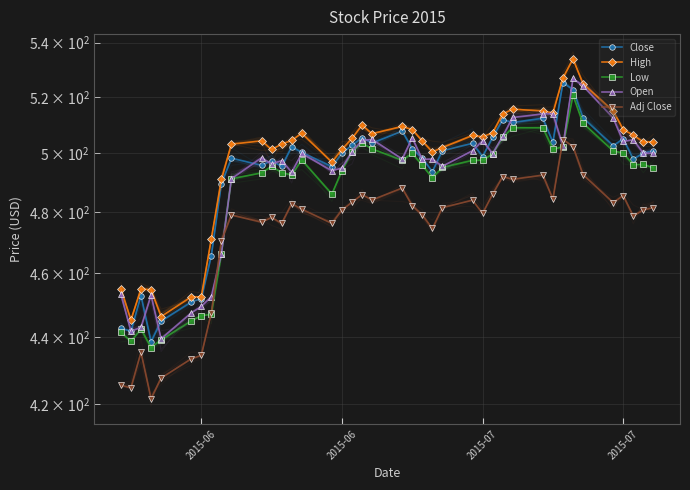

How many distinct data groups are displayed?

5